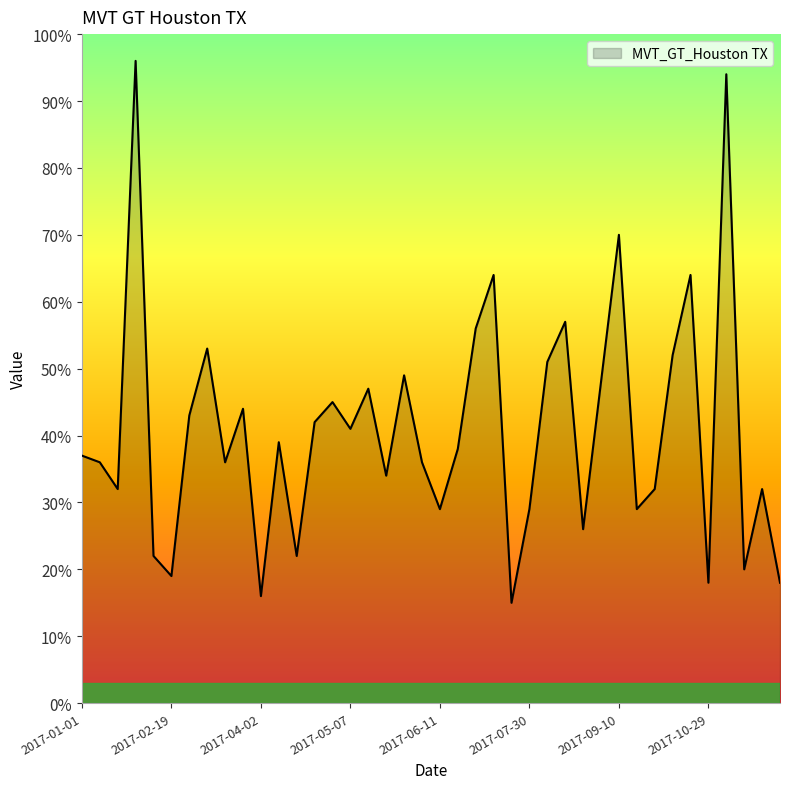

How many distinct data groups are displayed?

1